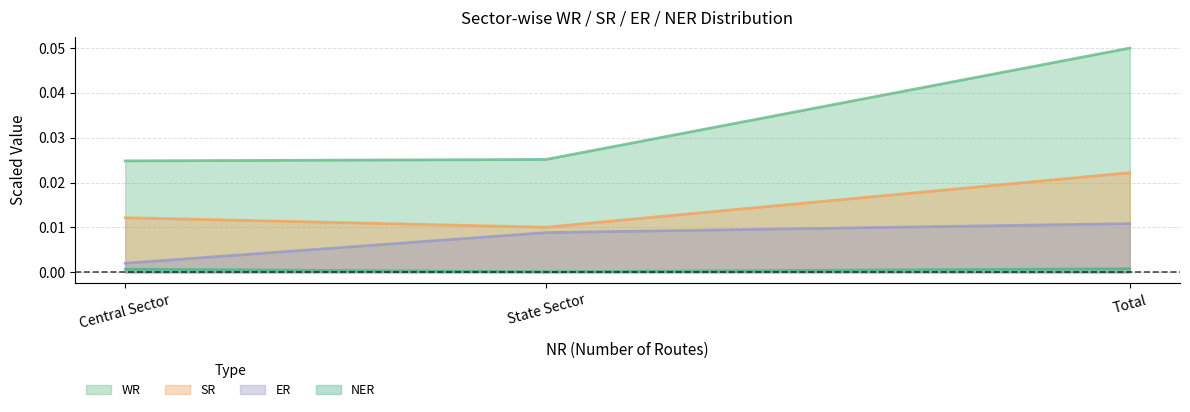

At how many categories does at least one series exceed 0?

3